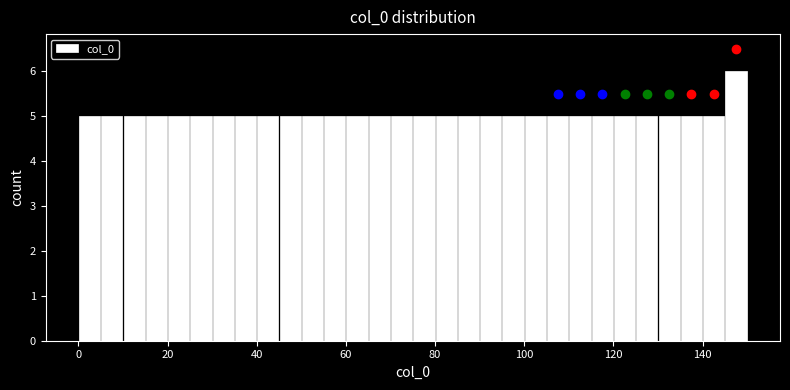

Around what value on the x-axis is the tallest bar? Give the approximate position of its centre, as read against the axis.

148